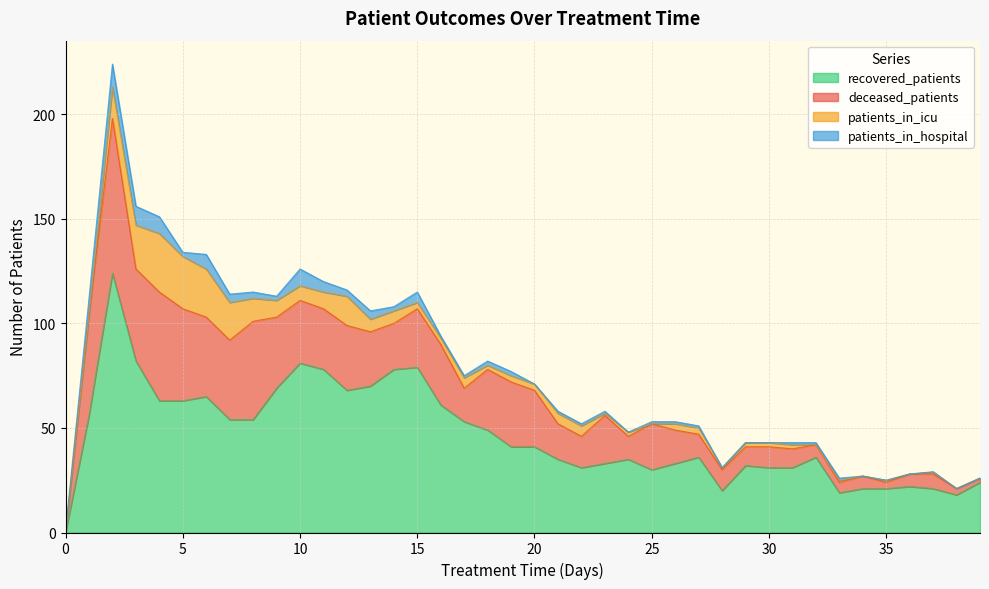

What is the value of the patients_in_hospital point at the 16th from the left?

5